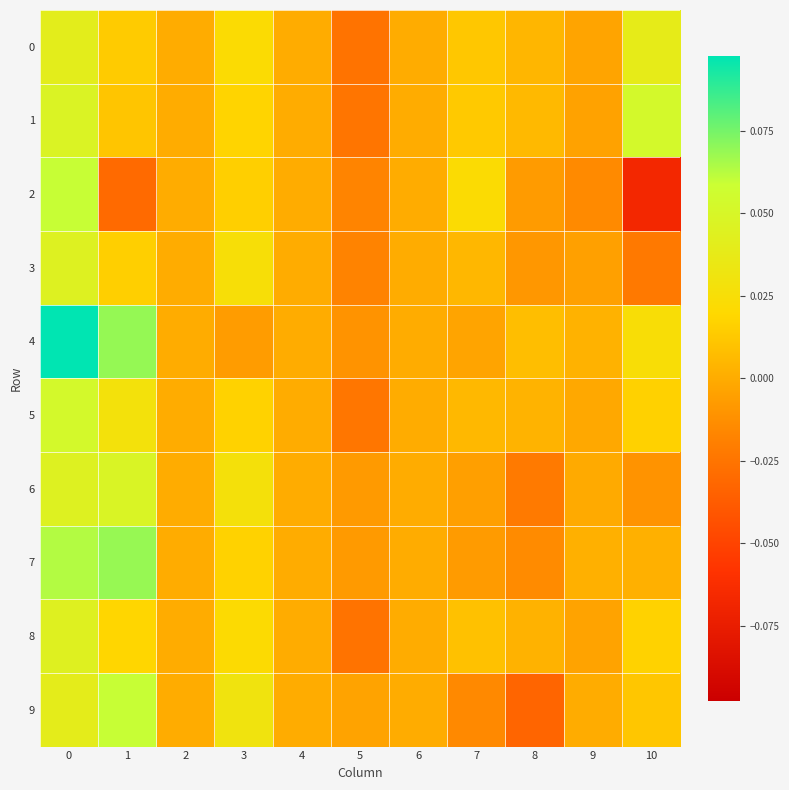

Between 10 and 4, which is larger?

10